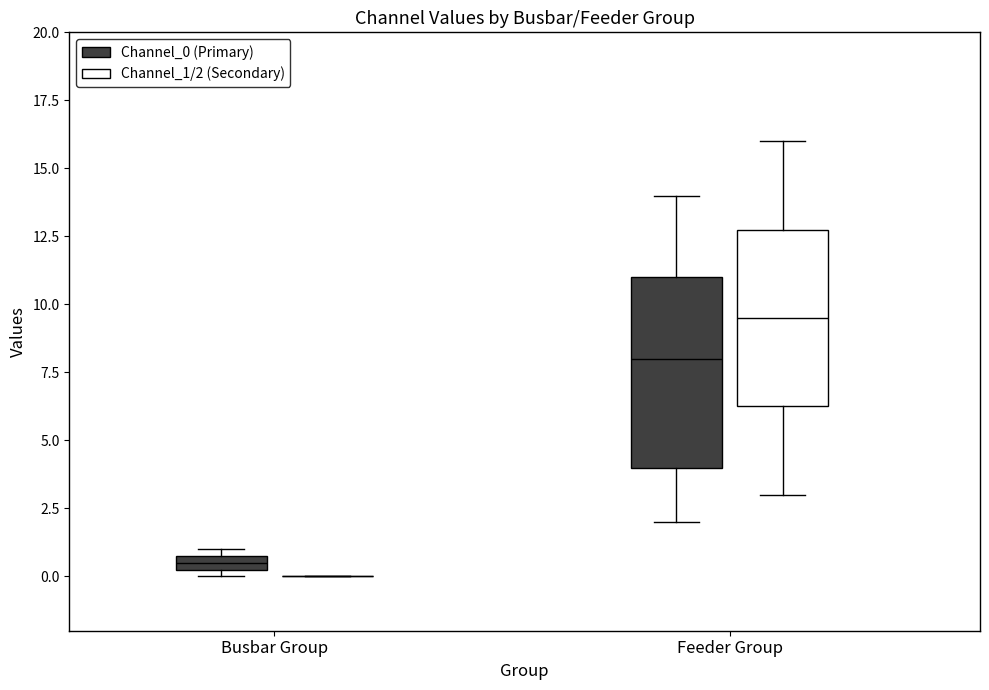

Where is the lower edge of the box for Busbar Group (Channel_0 (Primary)) on the y-axis? The values are not printed on the chart, so give them approximately, as read against the axis.

0.5